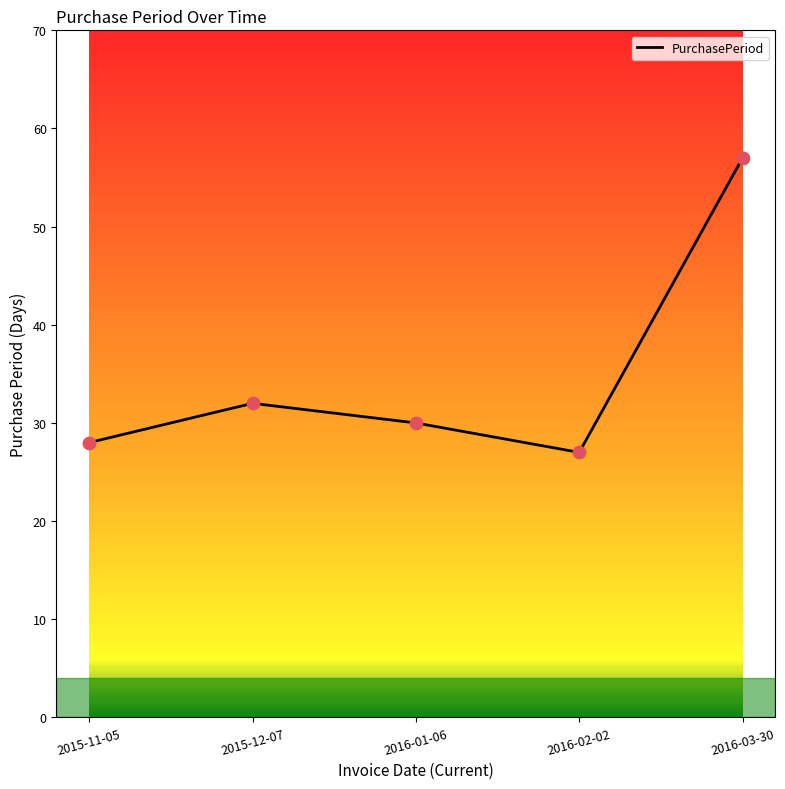

What is the change in value from 2015-12-07 to 2016-01-06?

-2